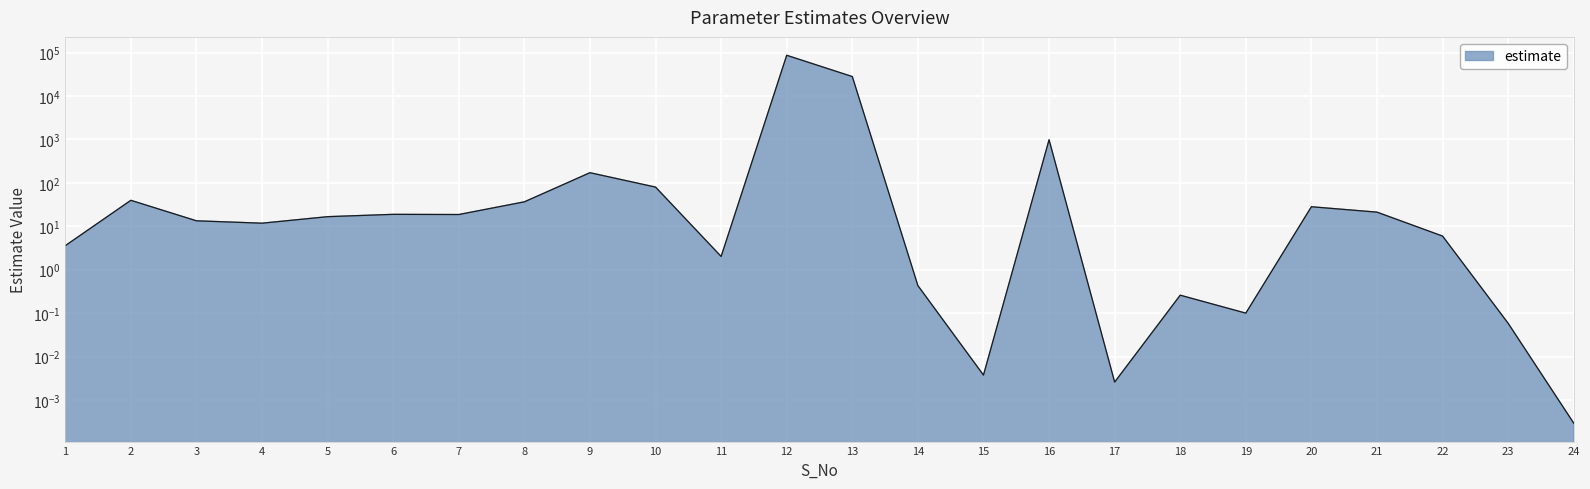

What is the difference between the maximum and minimum values?

87091.4